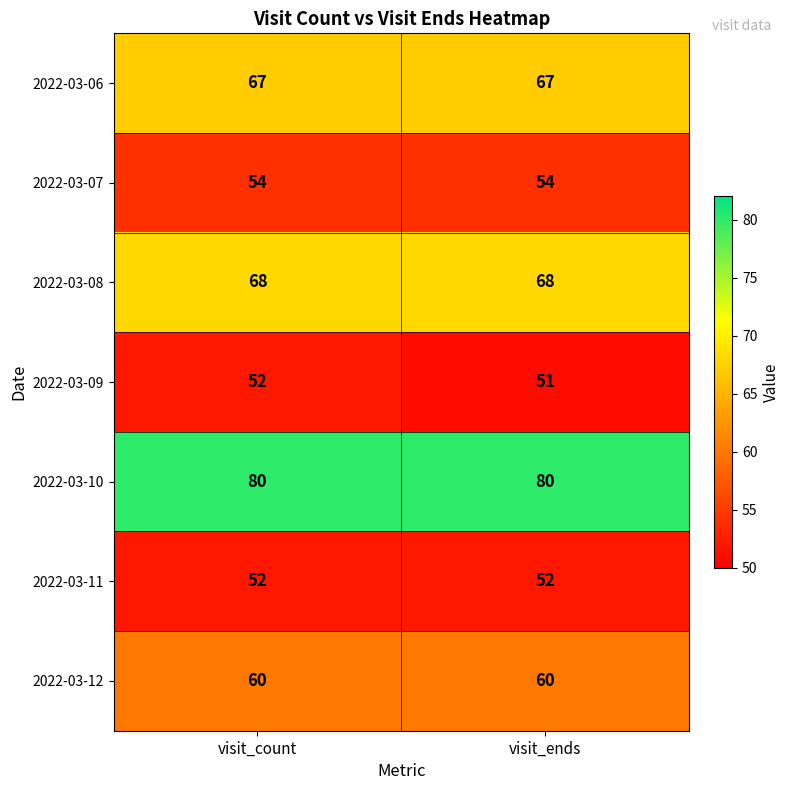

Reading right to left, transcribe all the data shown in this chart.

2022-03-06: 67	67
2022-03-07: 54	54
2022-03-08: 68	68
2022-03-09: 51	52
2022-03-10: 80	80
2022-03-11: 52	52
2022-03-12: 60	60